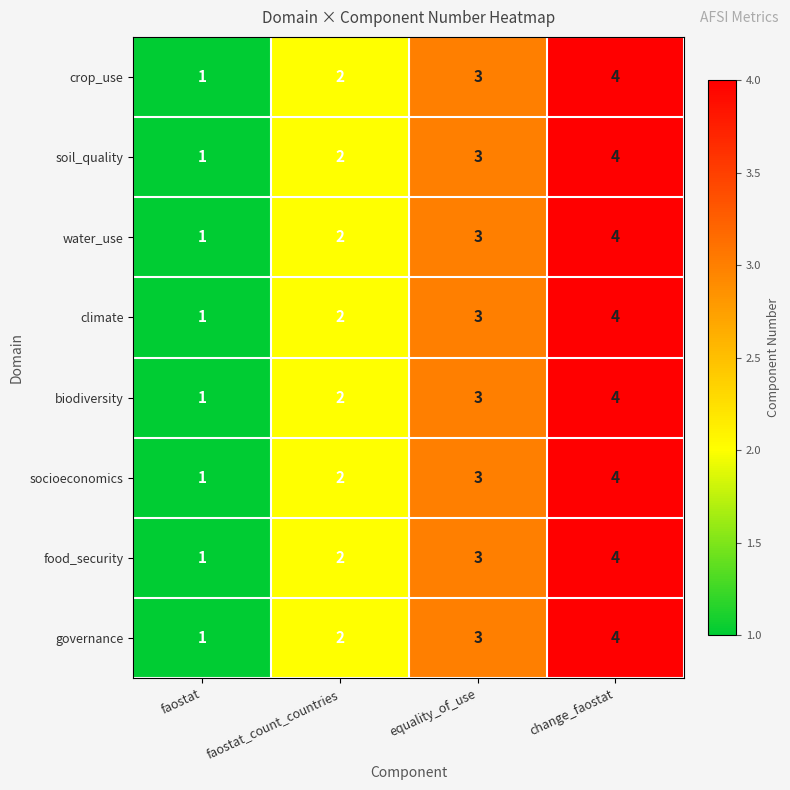

The biodiversity series shows 7 at change_faostat. True or false?

False